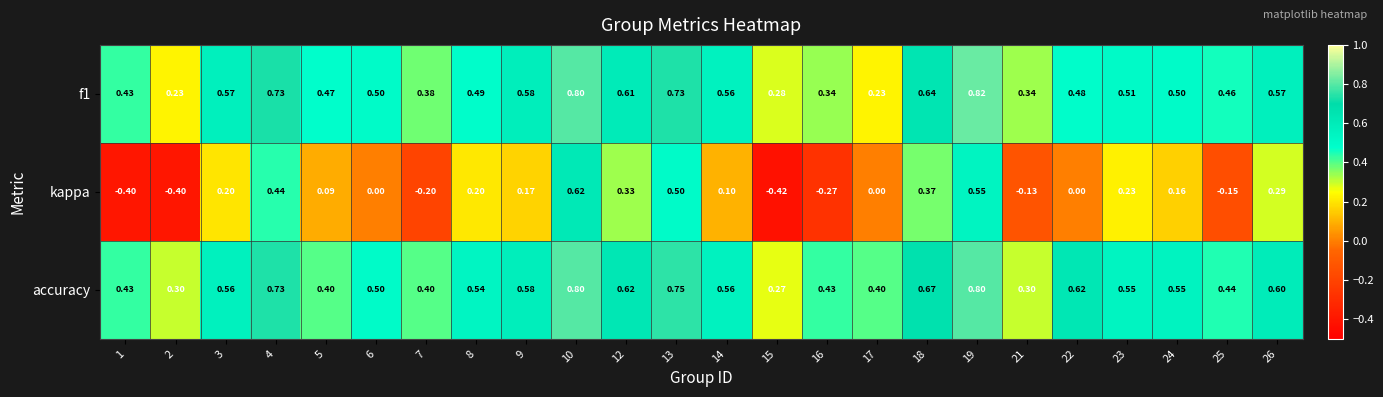

Which series has the largest range (max minus min)?

kappa